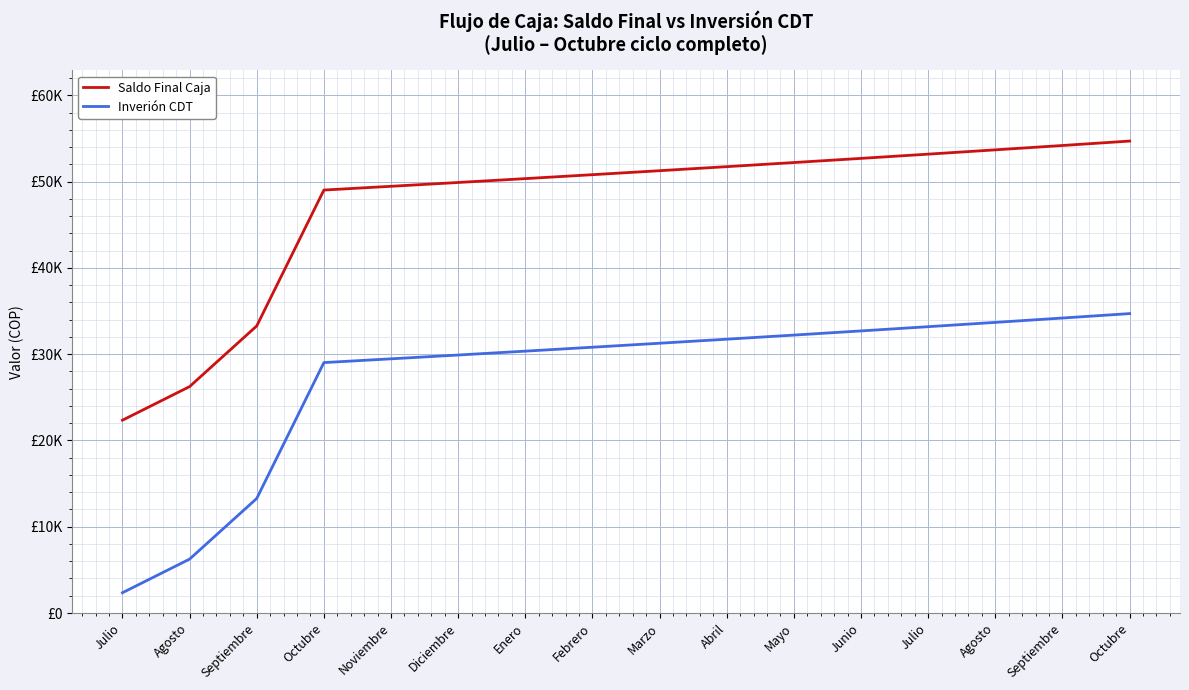

What are all the series names shown in the legend?

Saldo Final Caja, Inverión CDT